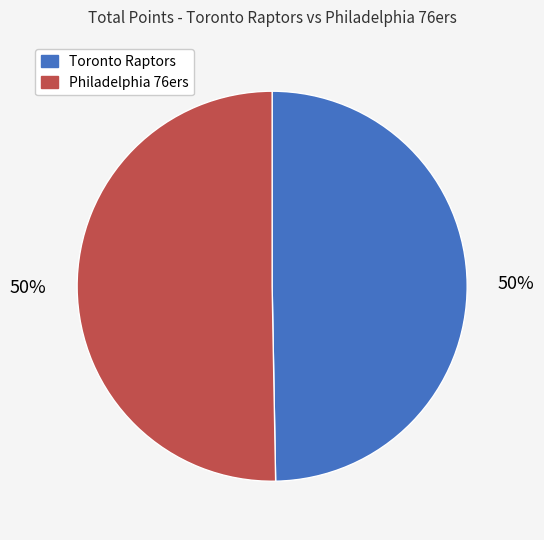

Is the sum of Philadelphia 76ers and Toronto Raptors greater than half?

Yes